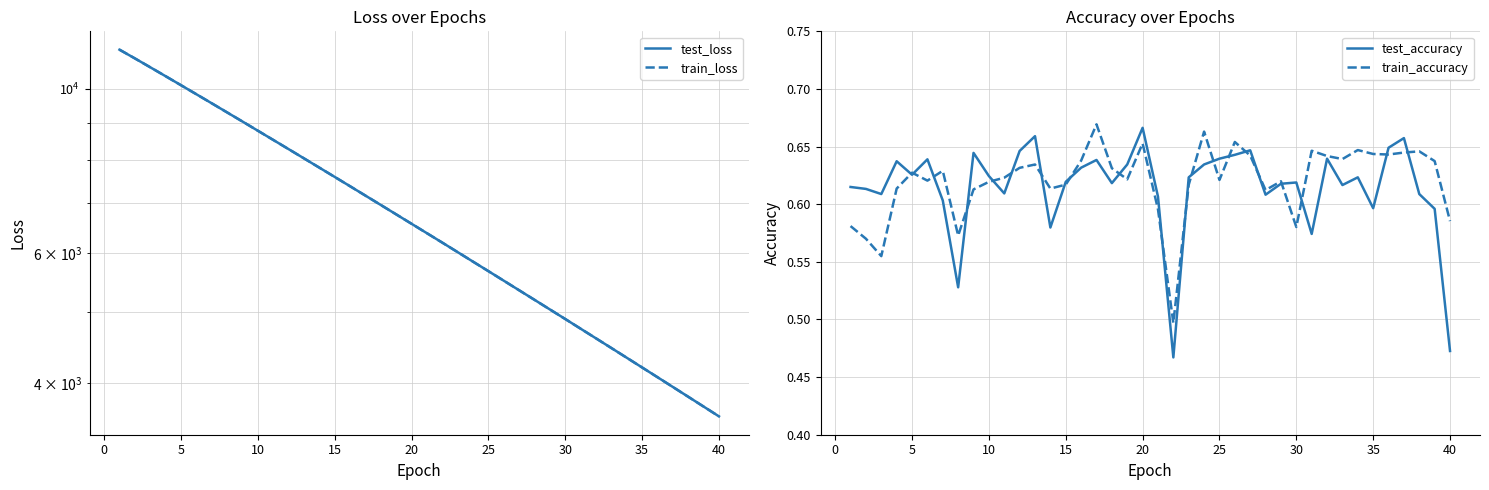

Which series has the widest spread of values?

train_loss